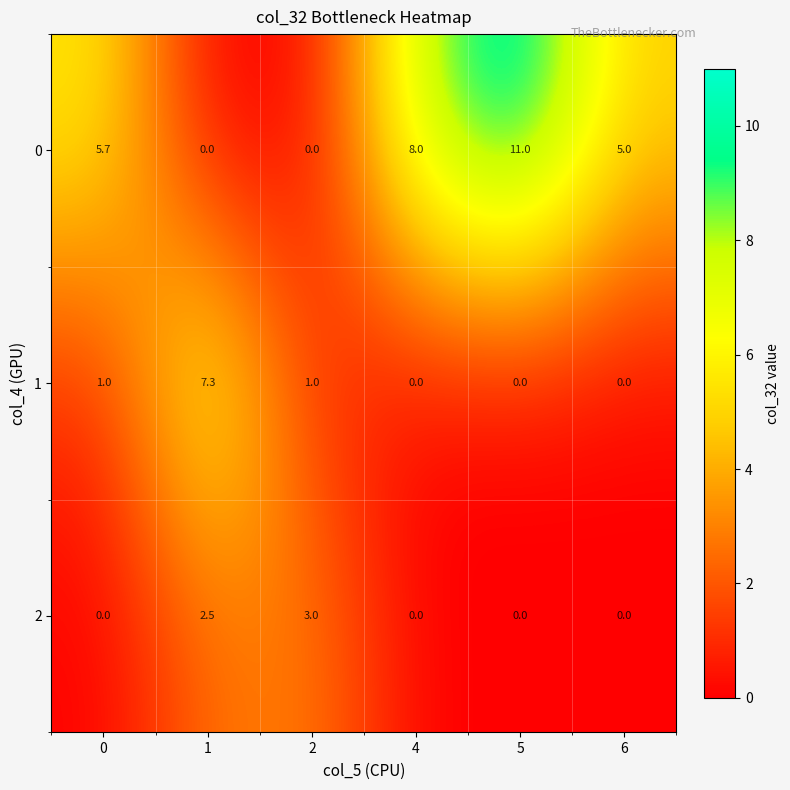

Reading left to right, transcribe all the data shown in this chart.

0: 0=5.7	1=0.0	2=0.0	4=8.0	5=11.0	6=5.0
1: 0=1.0	1=7.3	2=1.0	4=0.0	5=0.0	6=0.0
2: 0=0.0	1=2.5	2=3.0	4=0.0	5=0.0	6=0.0